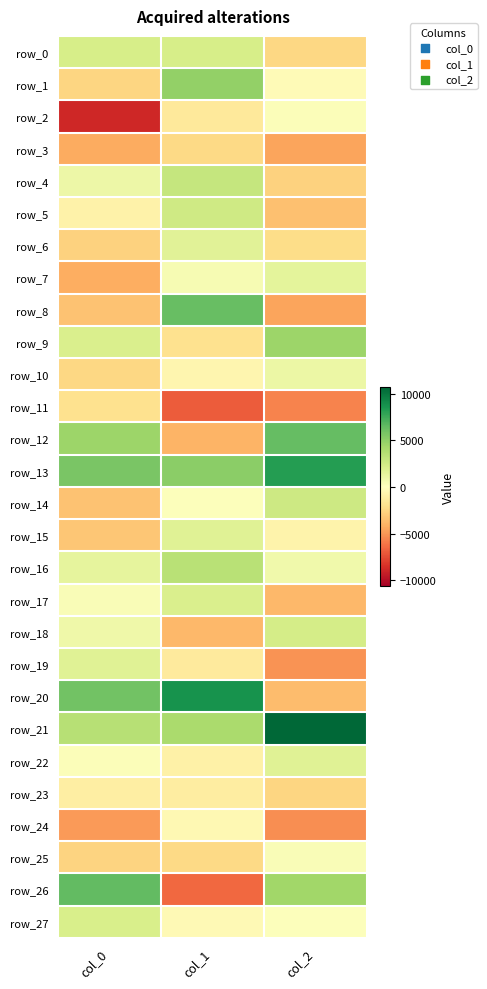

At col_0, list the series in order from largest to smallest.

row_26, row_20, row_13, row_12, row_21, row_0, row_27, row_9, row_19, row_16, row_4, row_18, row_17, row_22, row_5, row_23, row_11, row_10, row_1, row_25, row_6, row_15, row_8, row_14, row_7, row_3, row_24, row_2